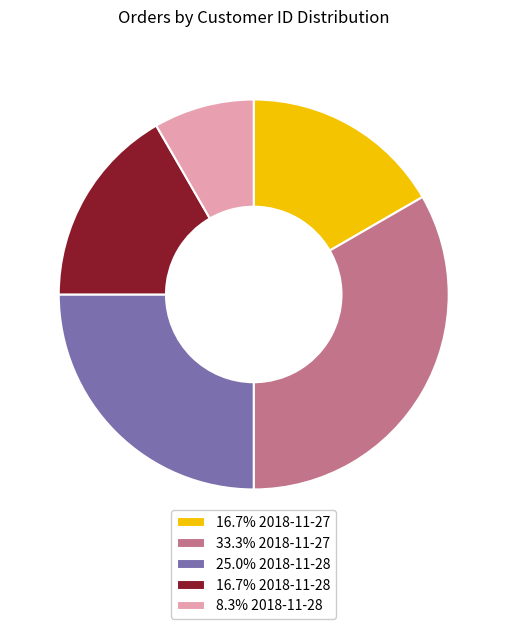

What is the ratio of the value at 16.7% 2018-11-27 to the value at 33.3% 2018-11-27?

0.5